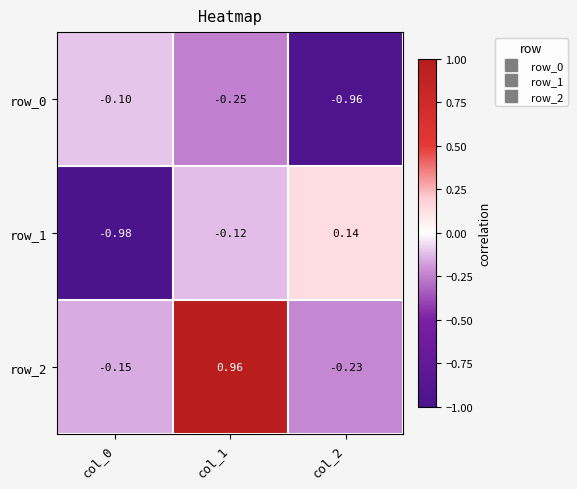

Rank the series at col_1 from highest to lowest value.

row_2, row_1, row_0